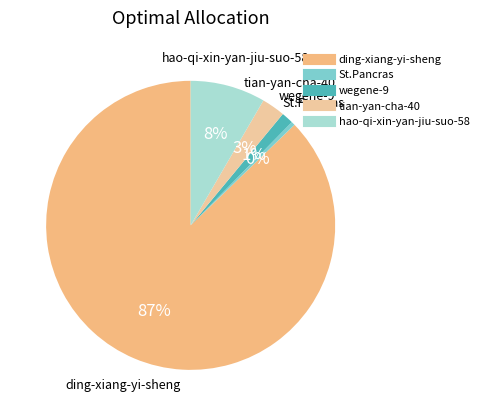

To the nearest percent, what is the average slice percentage?

20%